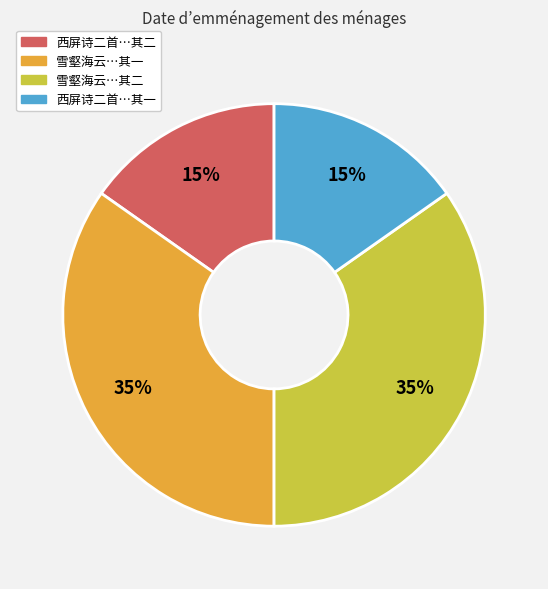

To the nearest percent, what is the difference between the largest and smallest slice percentages?

20%